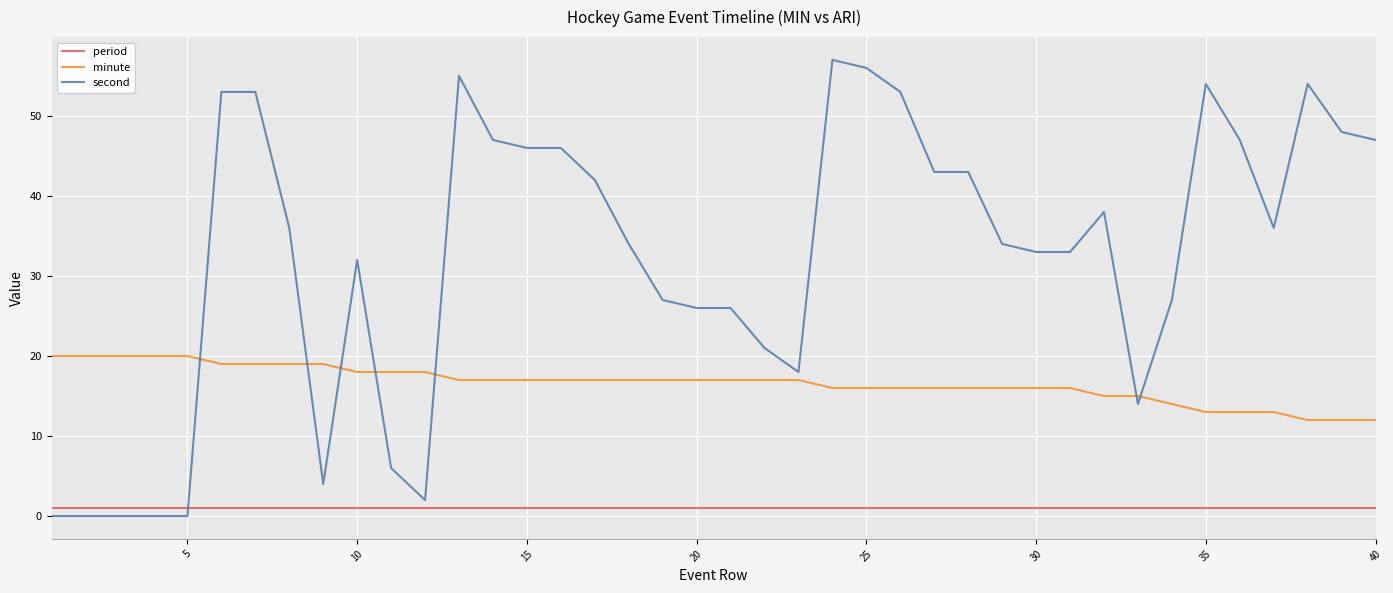

True or false: minute and period intersect in this chart.

False